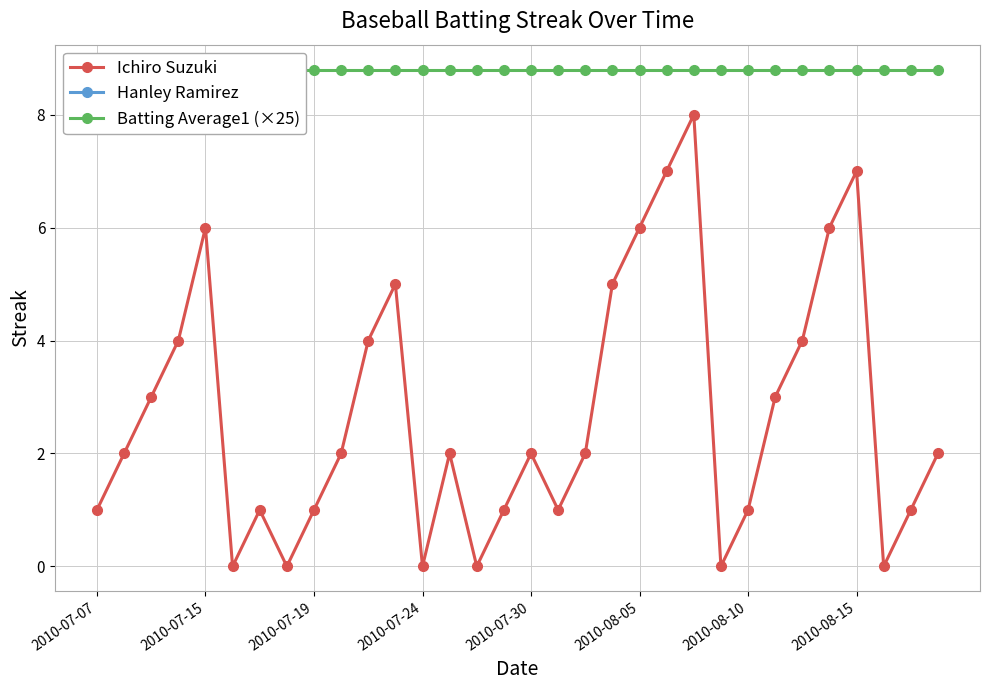

What is the difference between the second highest and minimum values in the Ichiro Suzuki series?

7